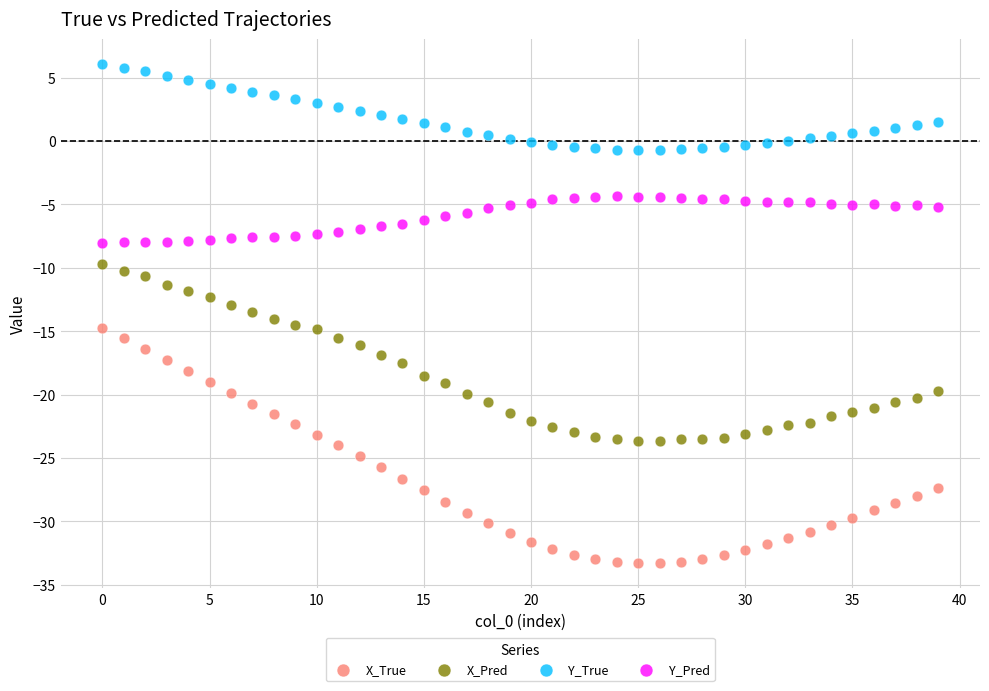

Which series has the widest spread of Y values?

X_True